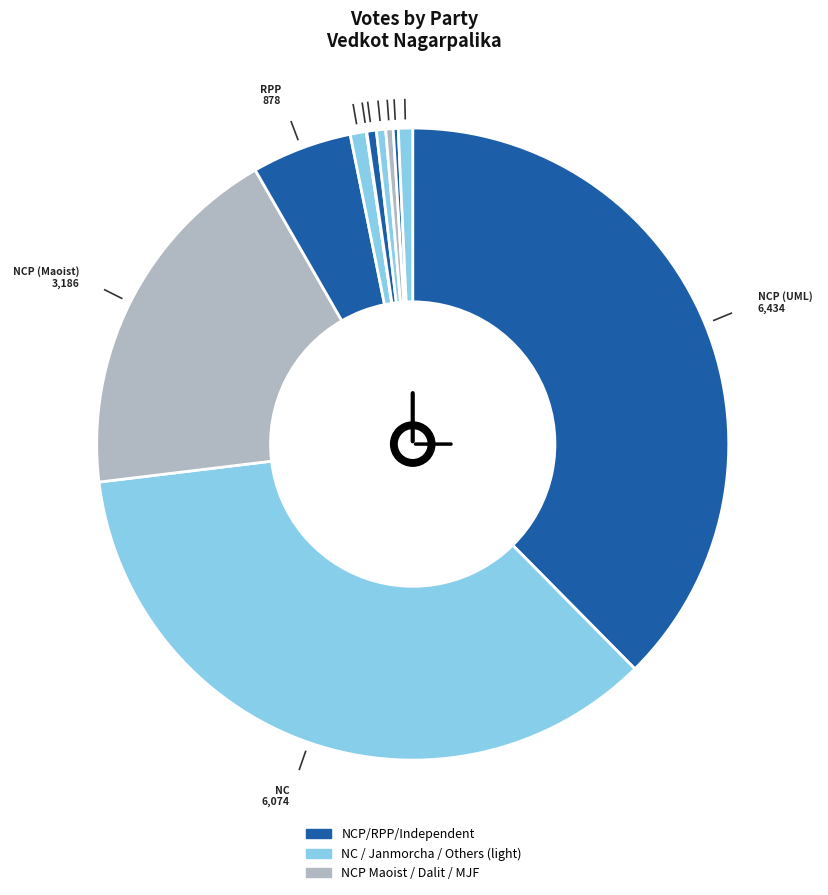

Does नेपाल कम्युनिष्ट पार्टी (एकीकृत) represent more than half of the total?

No